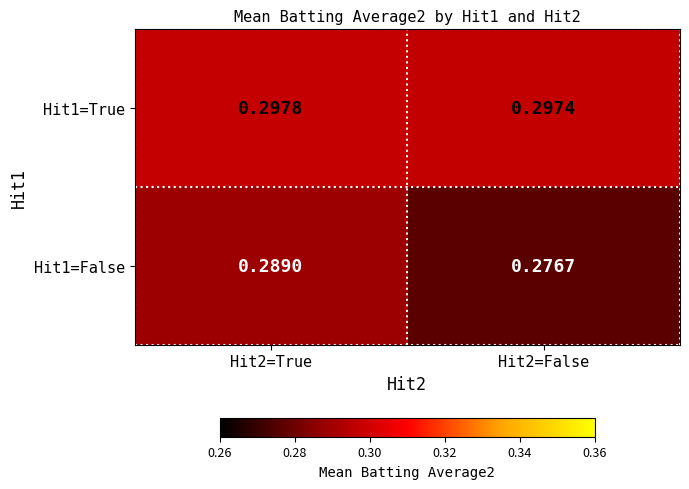

At which category is the sum across all series the highest?

Hit2=True